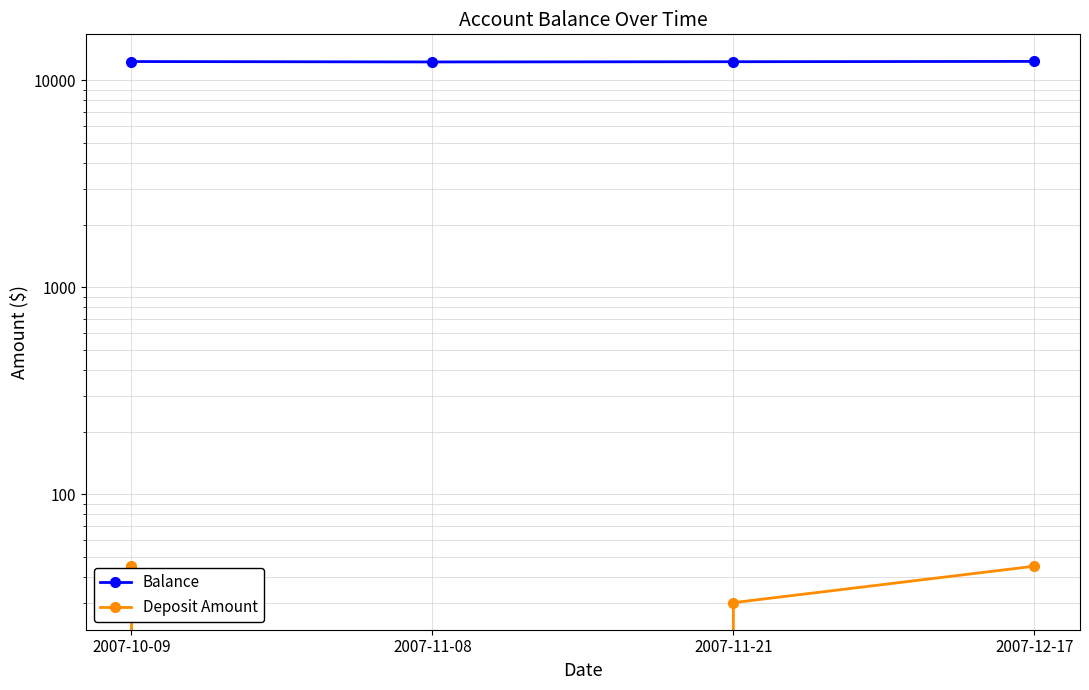

Which series has the largest range (max minus min)?

Balance